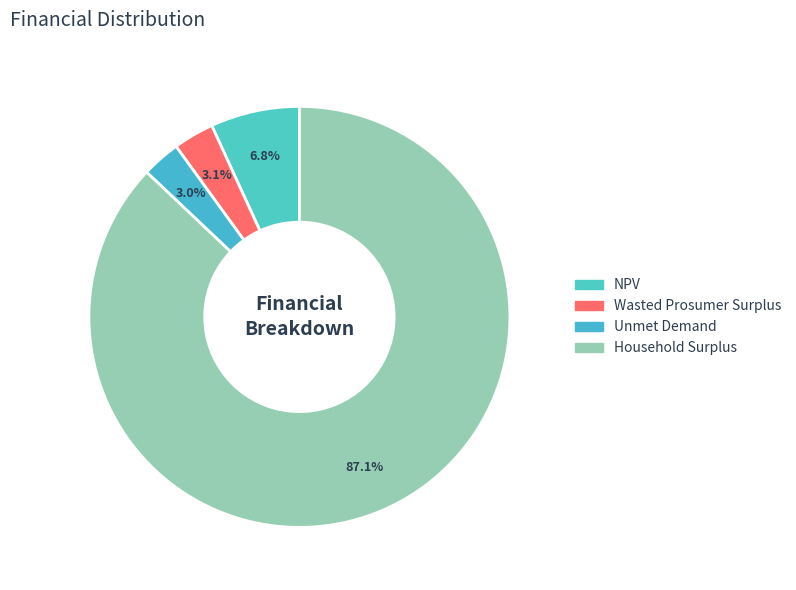

To the nearest percent, what is the average slice percentage?

25%